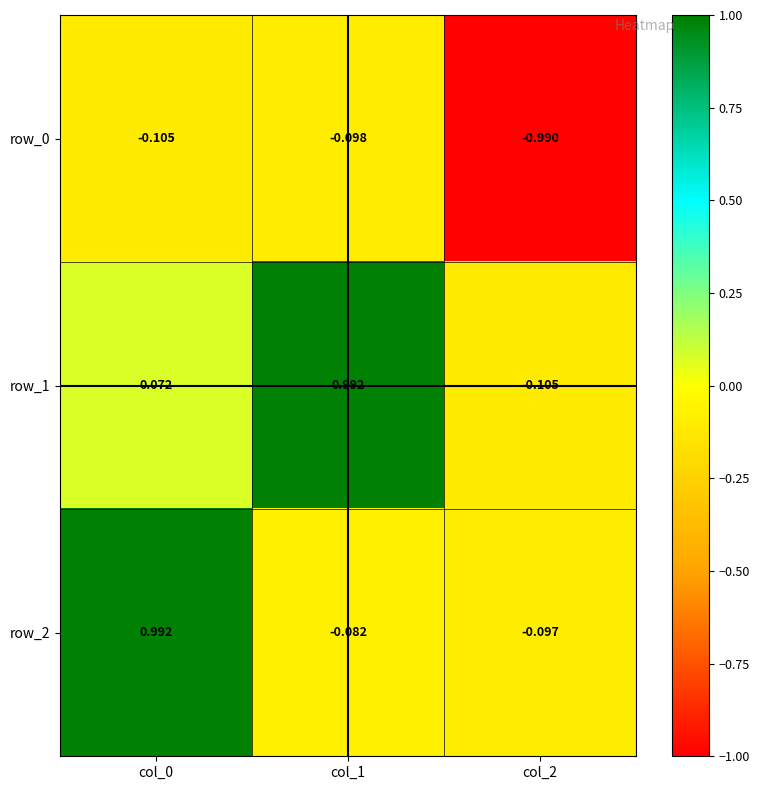

Is it true that row_2 equals -0.1 at col_2?

True